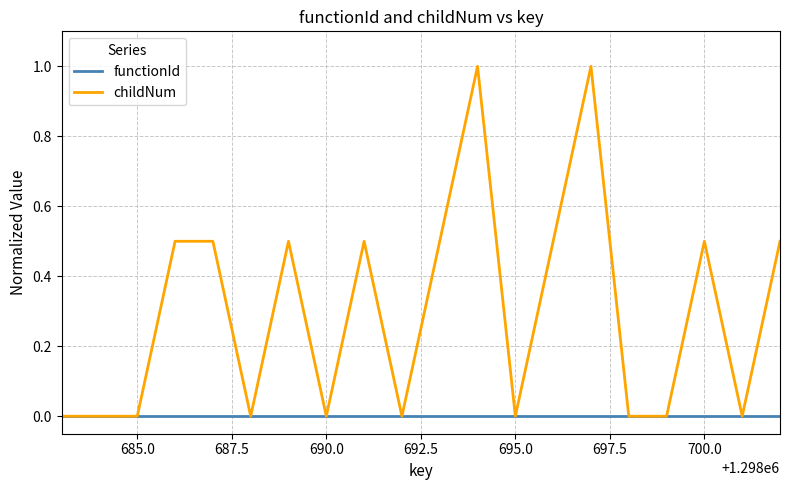

Which series has the largest total across all categories?

childNum